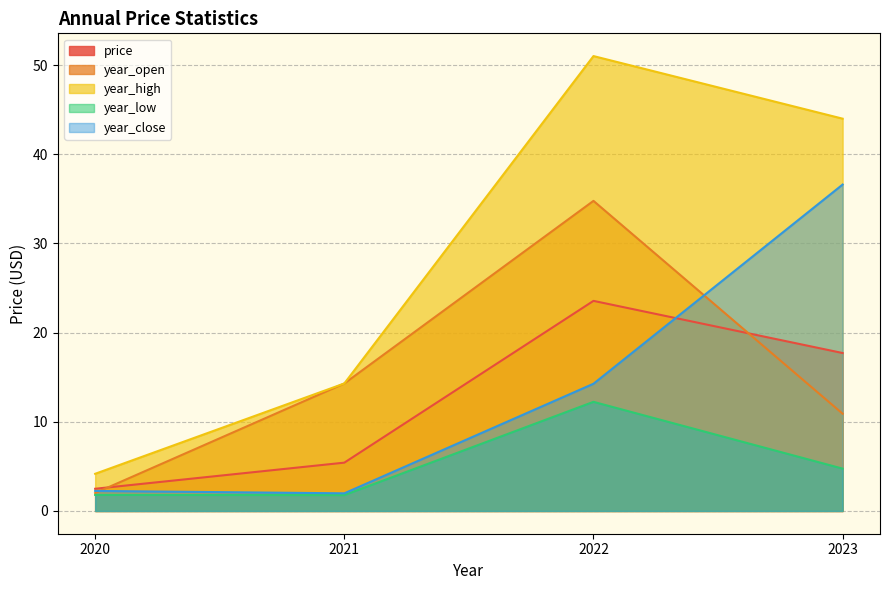

Does the chart have visible grid lines?

Yes